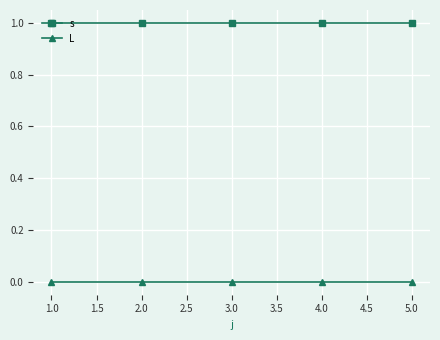

True or false: s has more than 2 points higher than both neighbors.

False